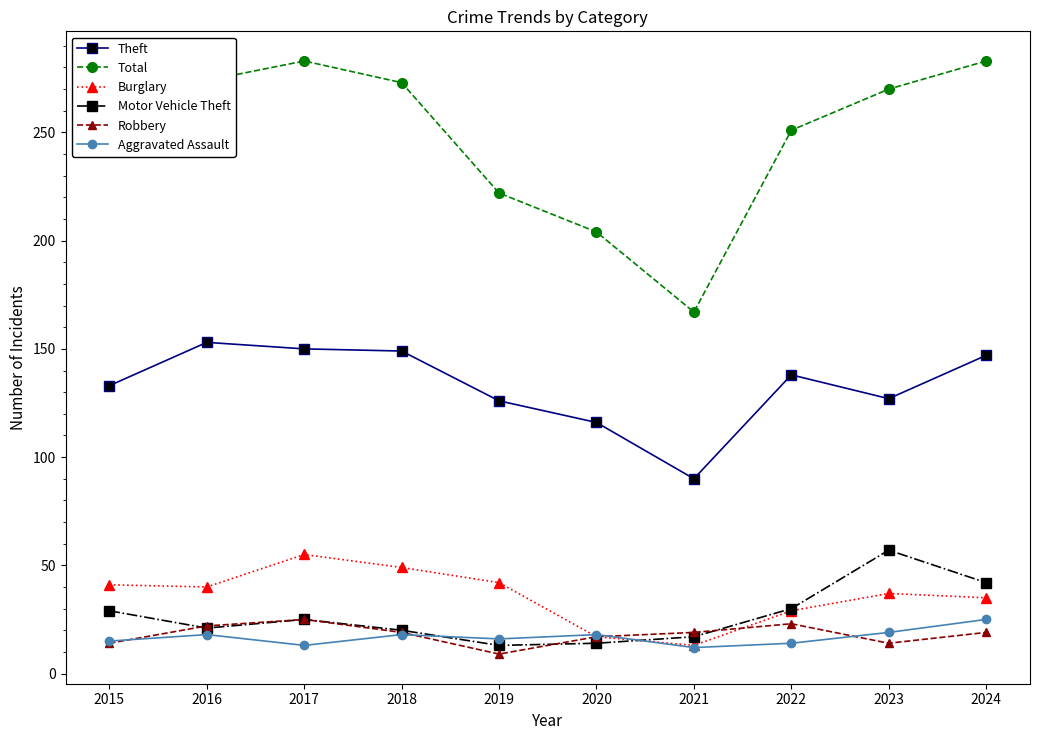

What is the smallest value displayed?

9